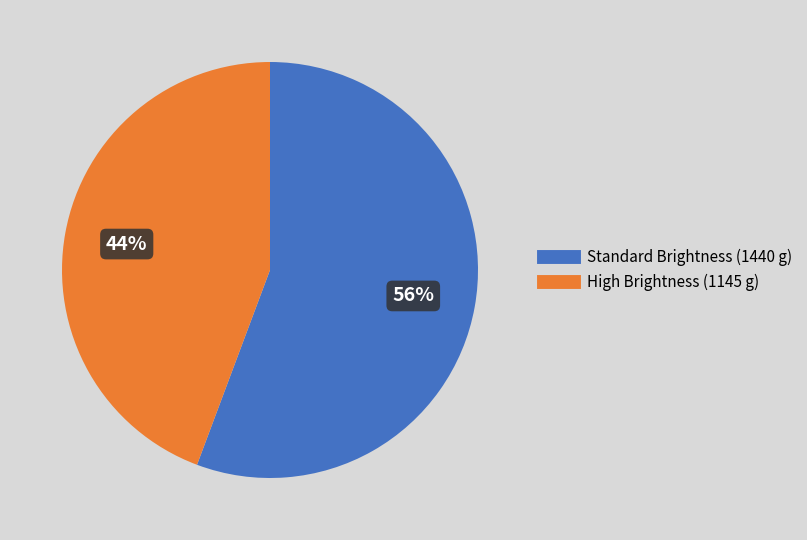

Does any single category account for the majority?

Yes